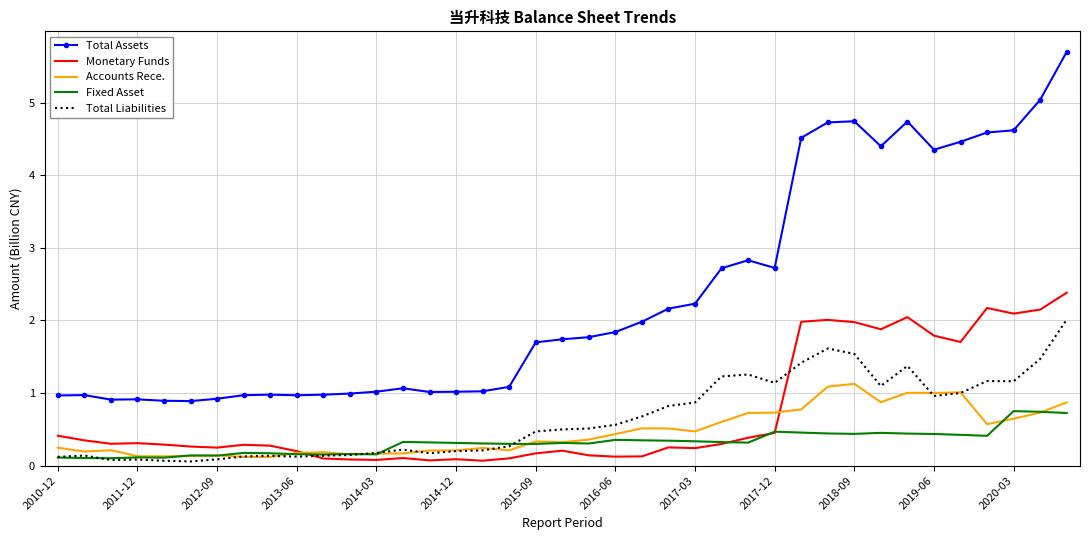

How many categories are shown in the chart?

39